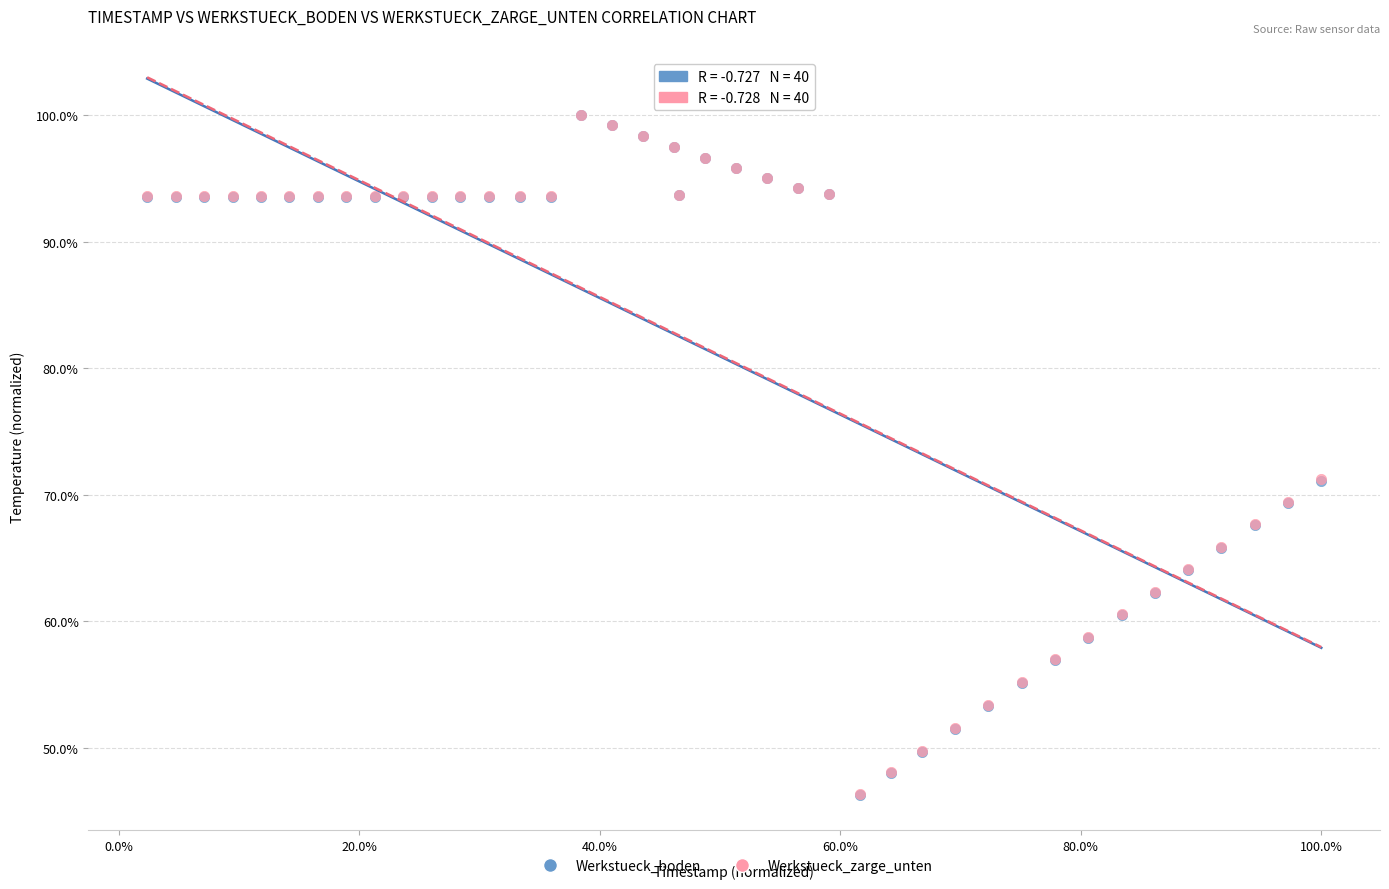

What are all the series names shown in the legend?

Werkstueck_boden, Werkstueck_zarge_unten